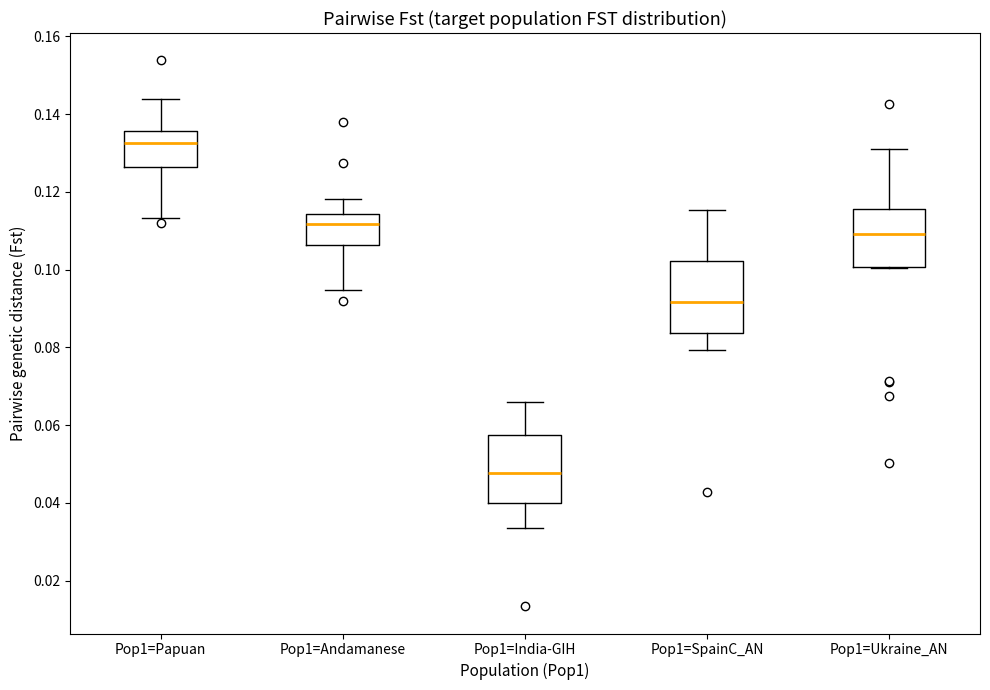

Reading left to right, transcribe this box plot: for each box, give where its median line is, the range the box spans, and where its two whiskers end, as read against the y-axis. The values are not printed on the chart, so give them approximately, as read against the axis.

Pop1=Papuan: median 0.132, box 0.126 to 0.136, whiskers 0.114 to 0.144
Pop1=Andamanese: median 0.112, box 0.106 to 0.114, whiskers 0.094 to 0.118
Pop1=India-GIH: median 0.048, box 0.040 to 0.058, whiskers 0.034 to 0.066
Pop1=SpainC_AN: median 0.092, box 0.084 to 0.102, whiskers 0.080 to 0.116
Pop1=Ukraine_AN: median 0.110, box 0.100 to 0.116, whiskers 0.100 to 0.130